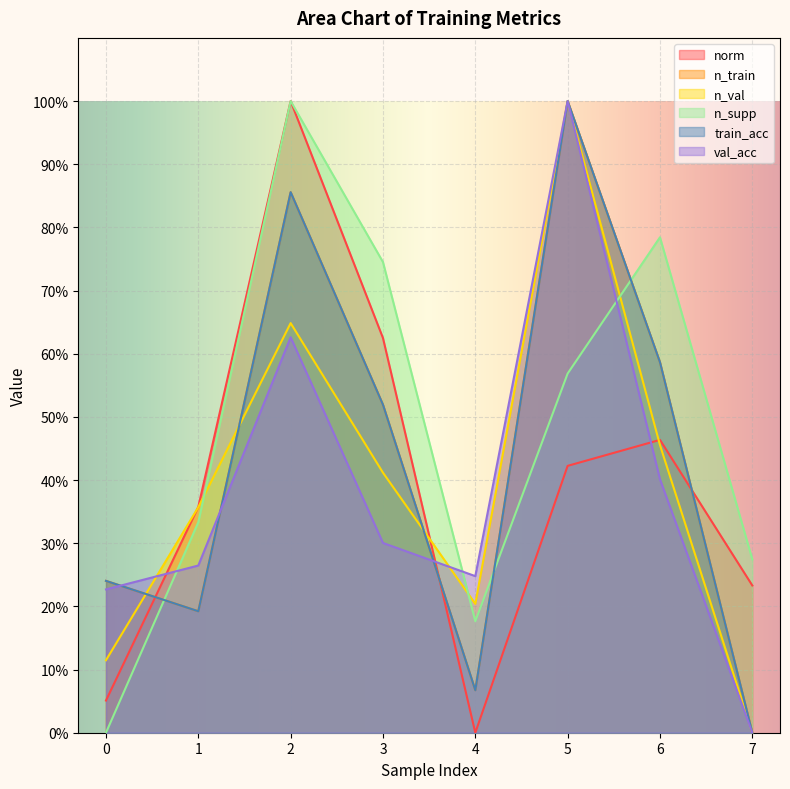

Reading left to right, list all the values displayed in this chart.

norm: 5.1	35.8	100.0	62.5	0.0	42.2	46.4	23.3
n_train: 24.0	19.2	85.6	51.9	6.7	100.0	58.7	0.0
n_val: 11.5	35.7	64.8	41.2	20.4	100.0	45.5	0.0
n_supp: 0.0	33.3	100.0	74.5	17.6	56.9	78.4	27.5
train_acc: 24.0	19.2	85.6	51.9	6.7	100.0	58.7	0.0
val_acc: 22.7	26.5	62.6	30.0	24.8	100.0	40.1	0.0